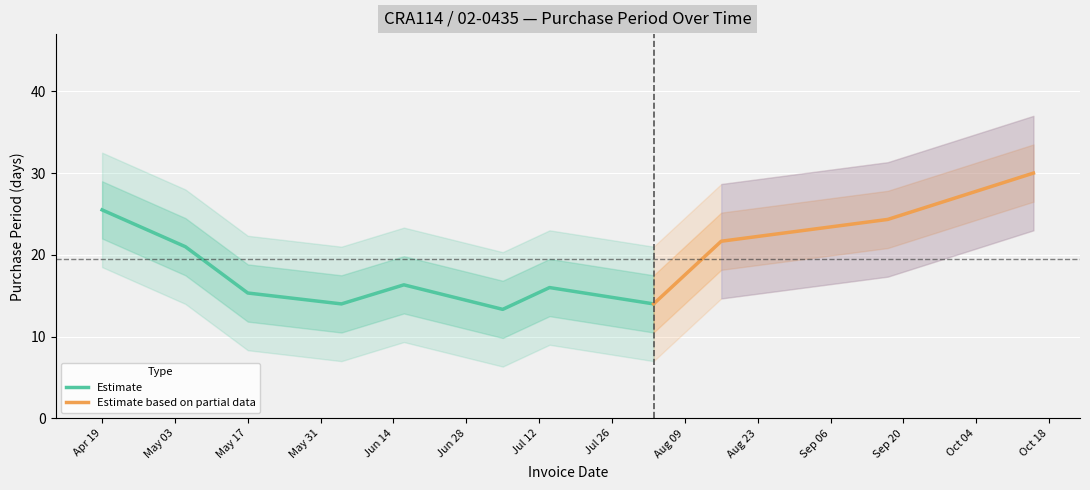

What is the label of the 4th point from the left?

2016-06-04